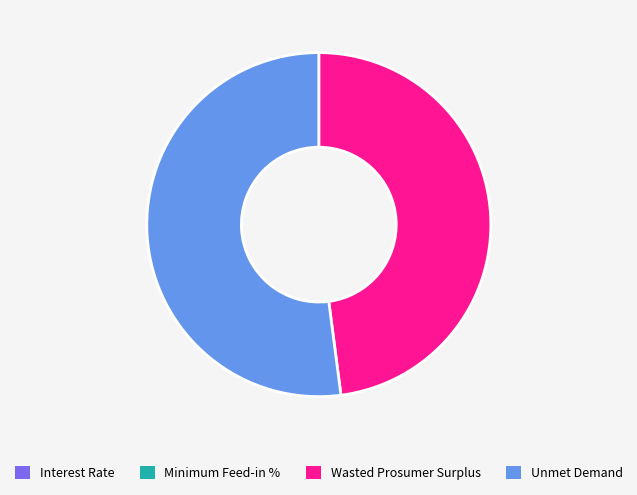

True or false: Unmet Demand accounts for 44% of the total.

False